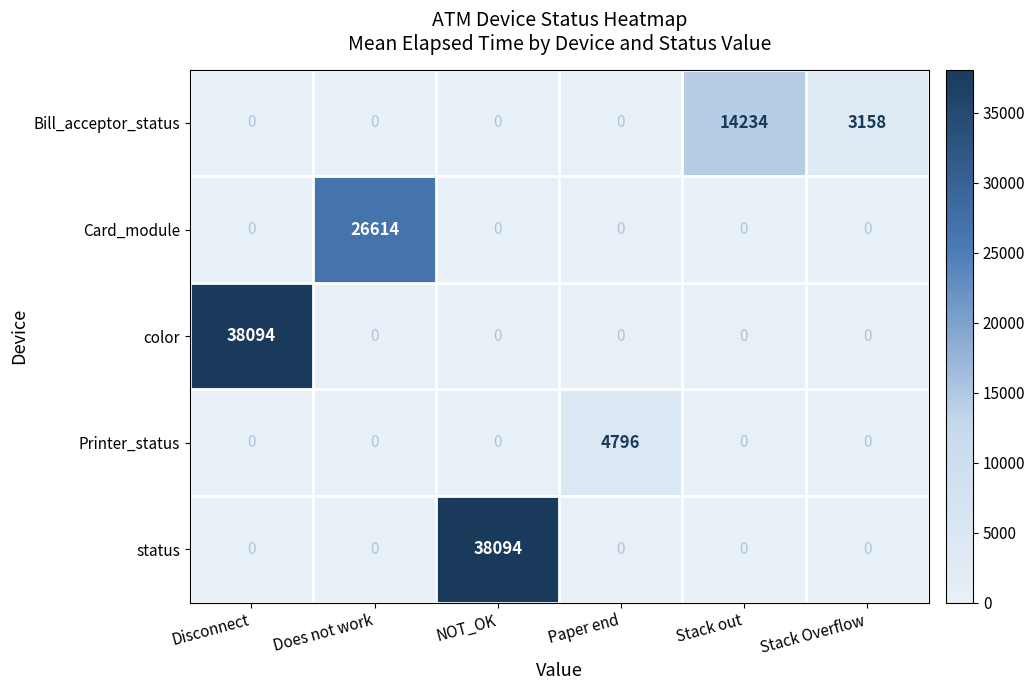

At how many categories does at least one series exceed 13683?

4